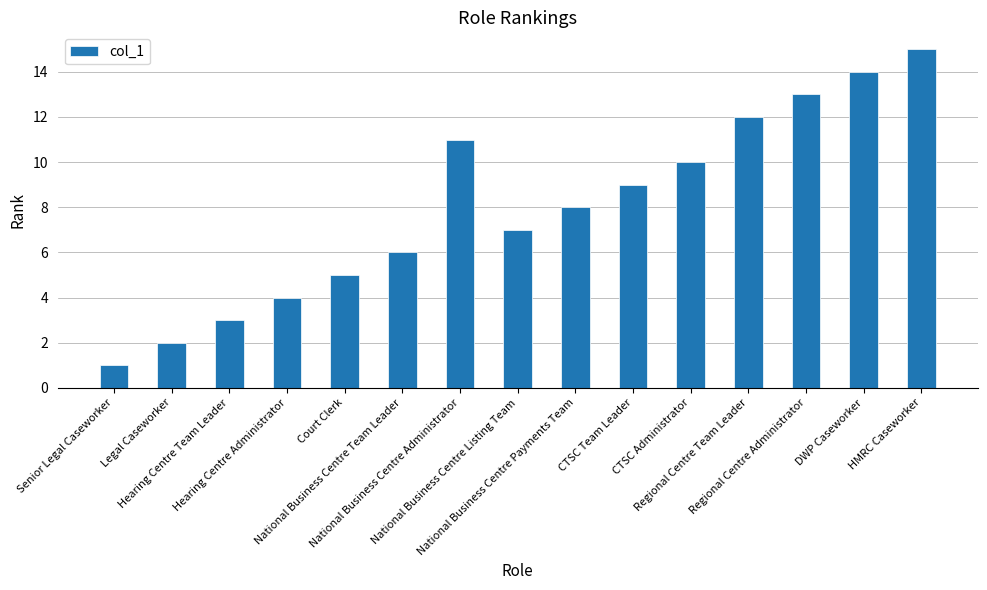

List the labels in order of value, smallest first.

Senior Legal Caseworker, Legal Caseworker, Hearing Centre Team Leader, Hearing Centre Administrator, Court Clerk, National Business Centre Team Leader, National Business Centre Listing Team, National Business Centre Payments Team, CTSC Team Leader, CTSC Administrator, National Business Centre Administrator, Regional Centre Team Leader, Regional Centre Administrator, DWP Caseworker, HMRC Caseworker